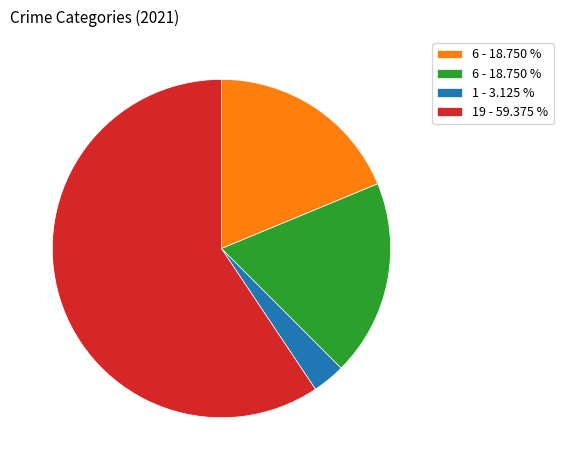

Is there a majority slice in this chart?

Yes